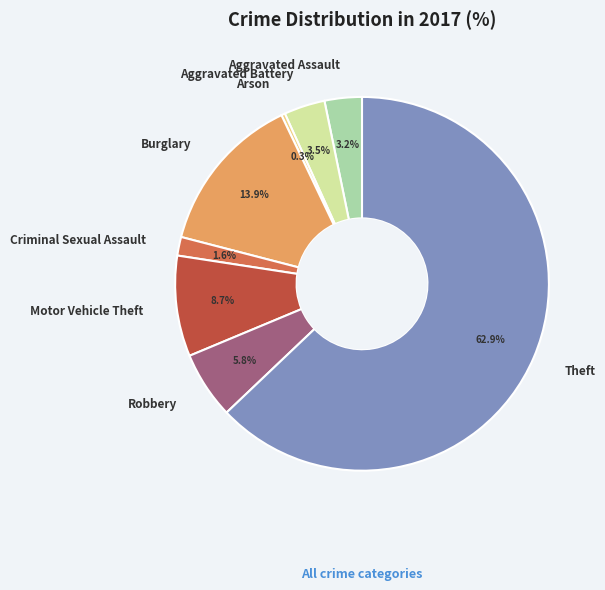

Do Theft and Criminal Sexual Assault together represent more than half of the pie?

Yes